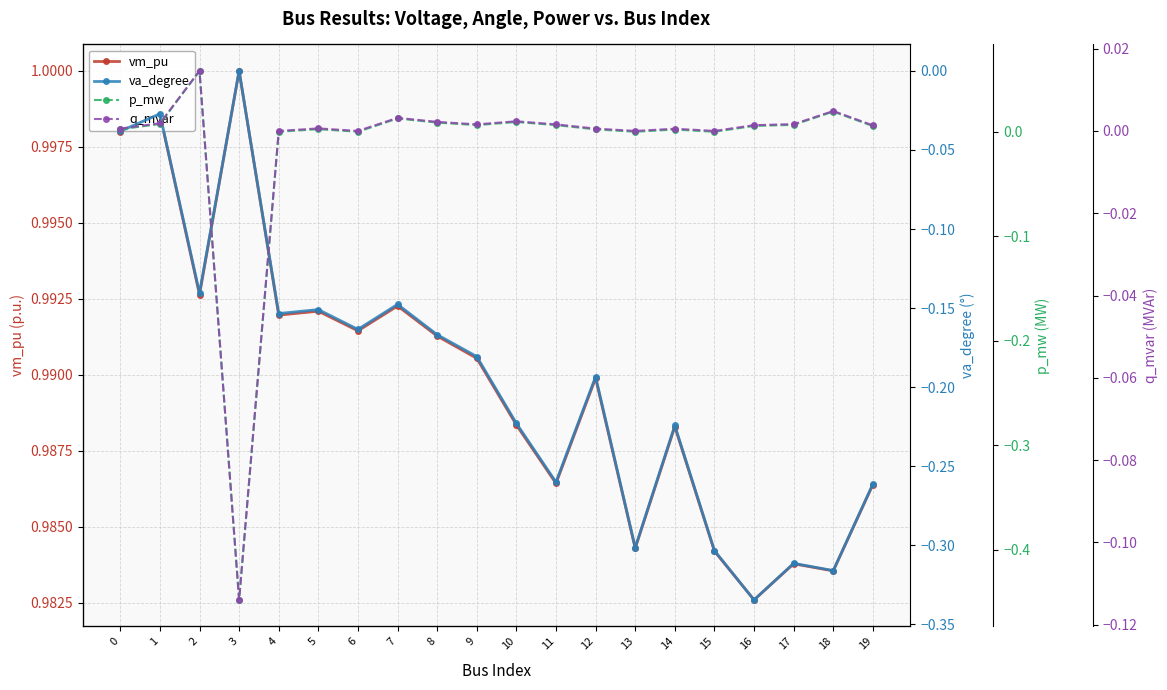

The value of vm_pu at 3 is 1.0. True or false?

True